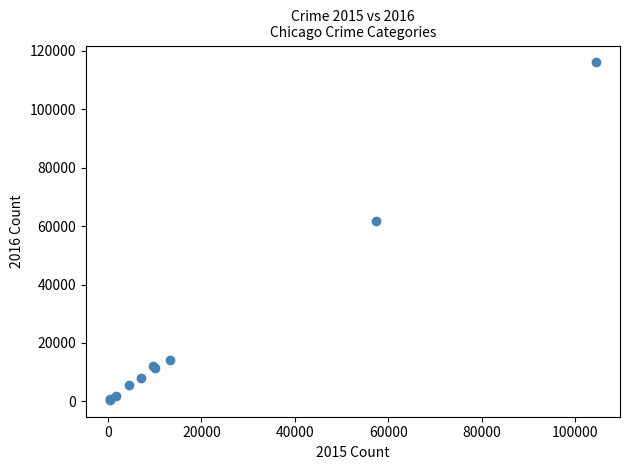

What Y value in the scatter plot is closest to 58292?

61618